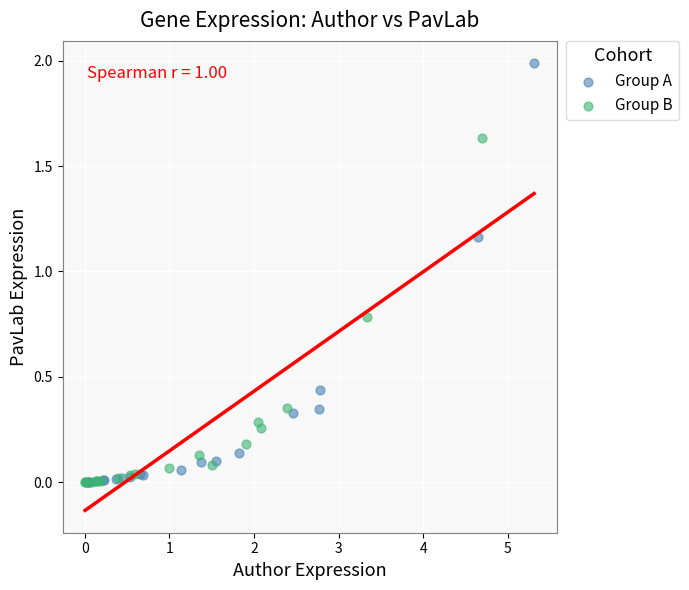

Which series has the widest spread of Y values?

Group A